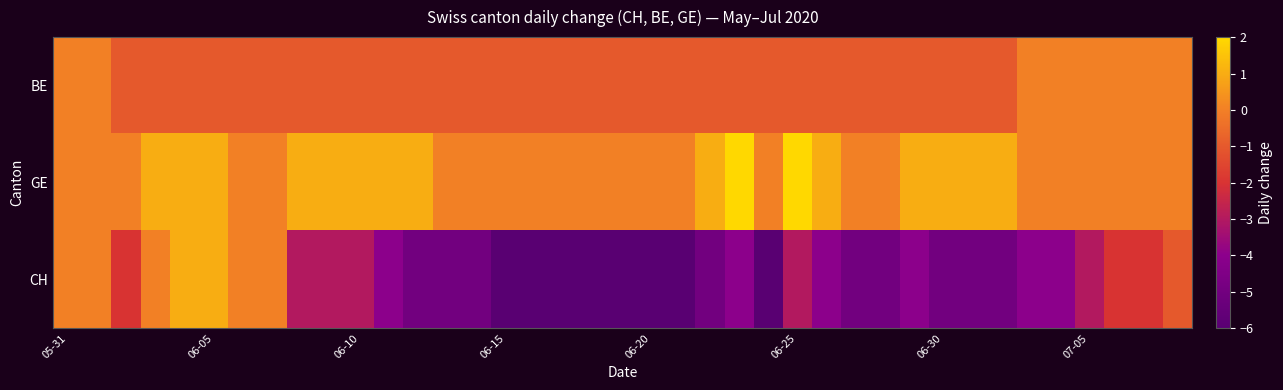

What is the minimum value shown in the chart?

-6